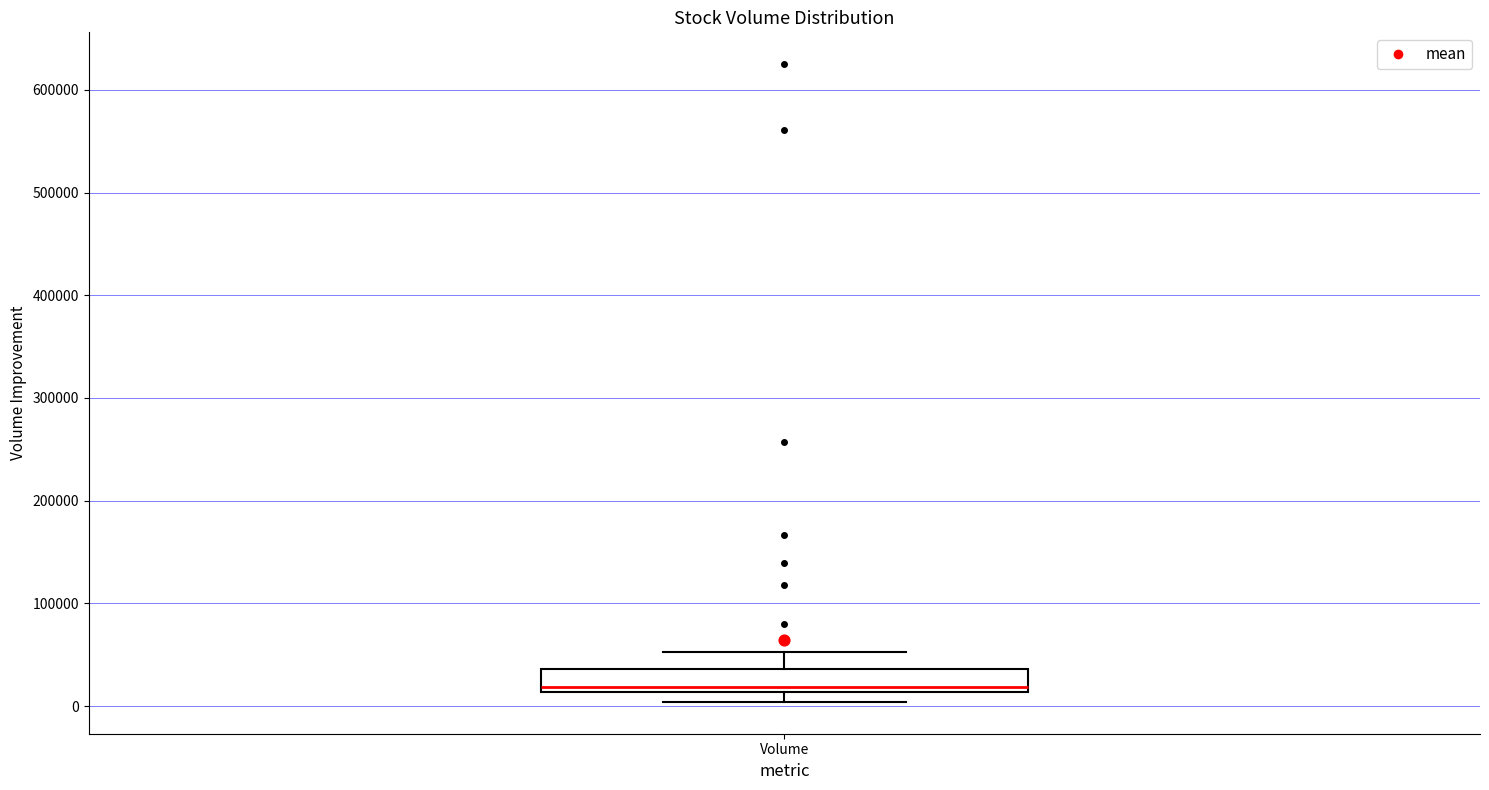

Transcribe this box plot: give where the median line is, the range the box spans, and where the two whiskers end, as read against the y-axis. The values are not printed on the chart, so give them approximately, as read against the axis.

median 20000, box 10000 to 40000, whiskers 0 to 50000